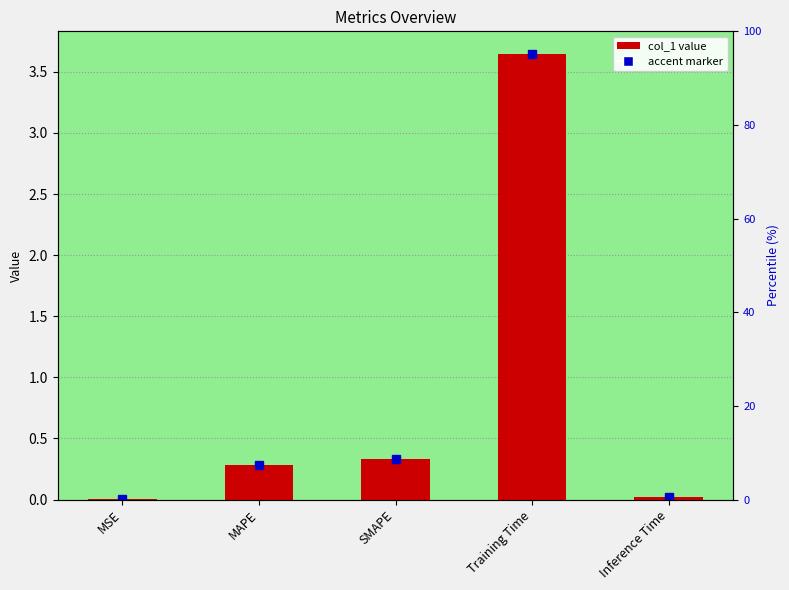

What is the change in value from MSE to Training Time?

+3.6